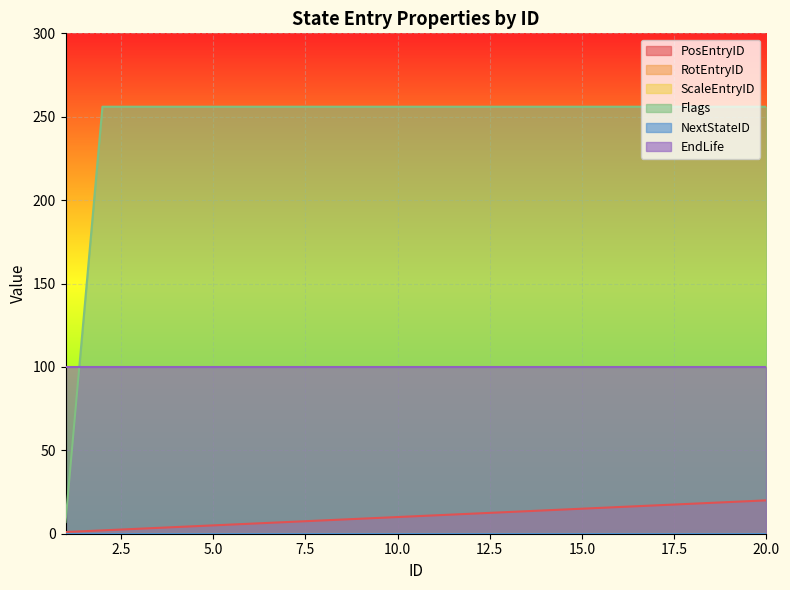

True or false: Flags has a value of 418 at 18.

False